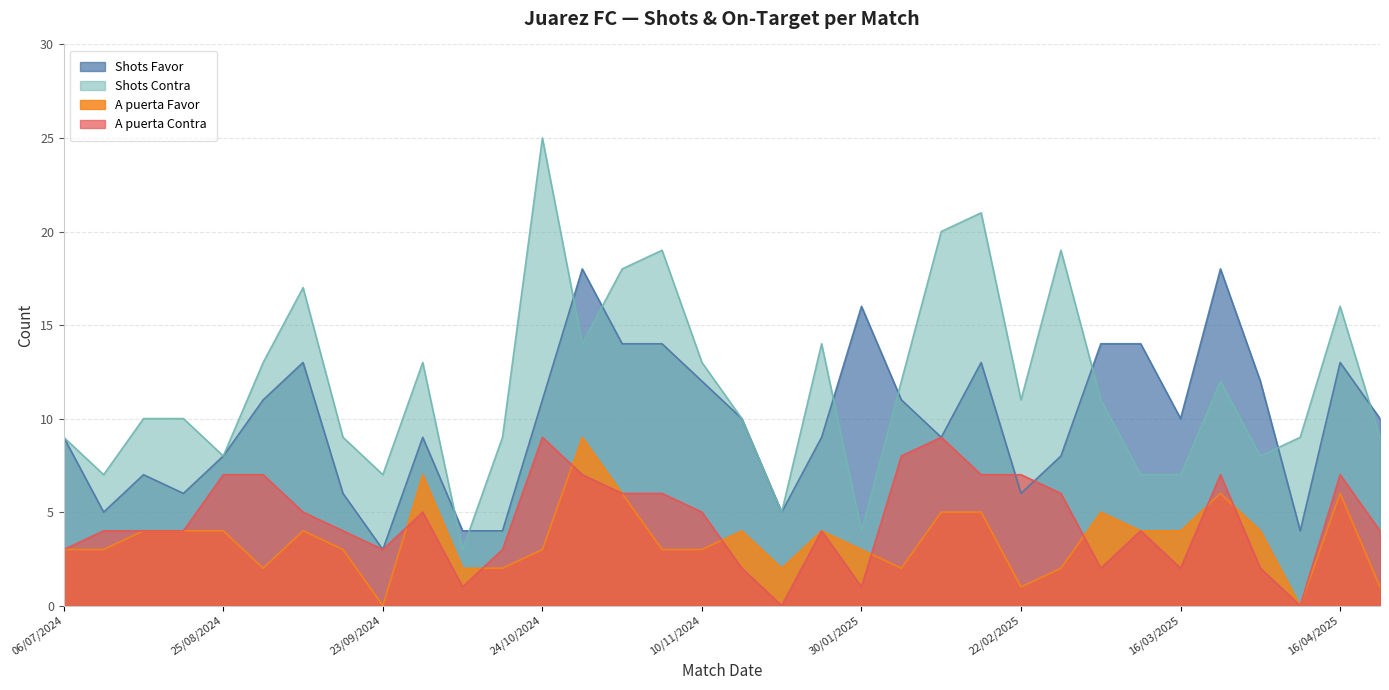

Between 11/01/2025 and 20/10/2024, which is larger?

11/01/2025